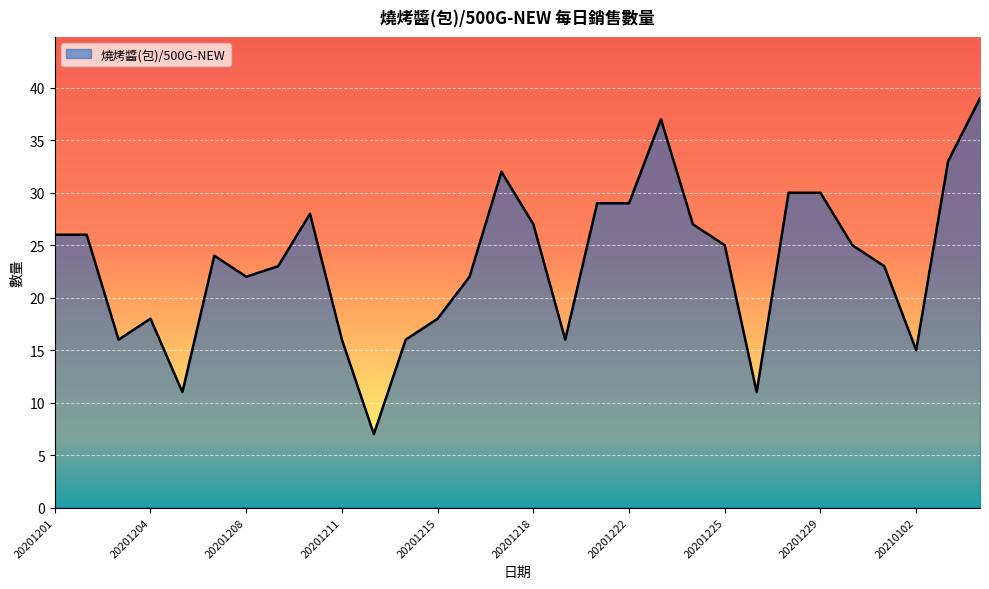

What is the maximum value shown in the chart?

39